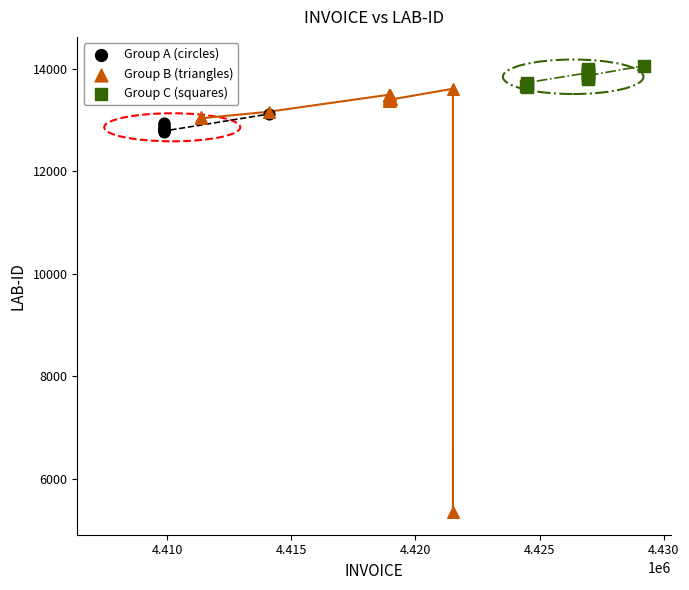

What are all the series names shown in the legend?

Group A (circles), Group B (triangles), Group C (squares)